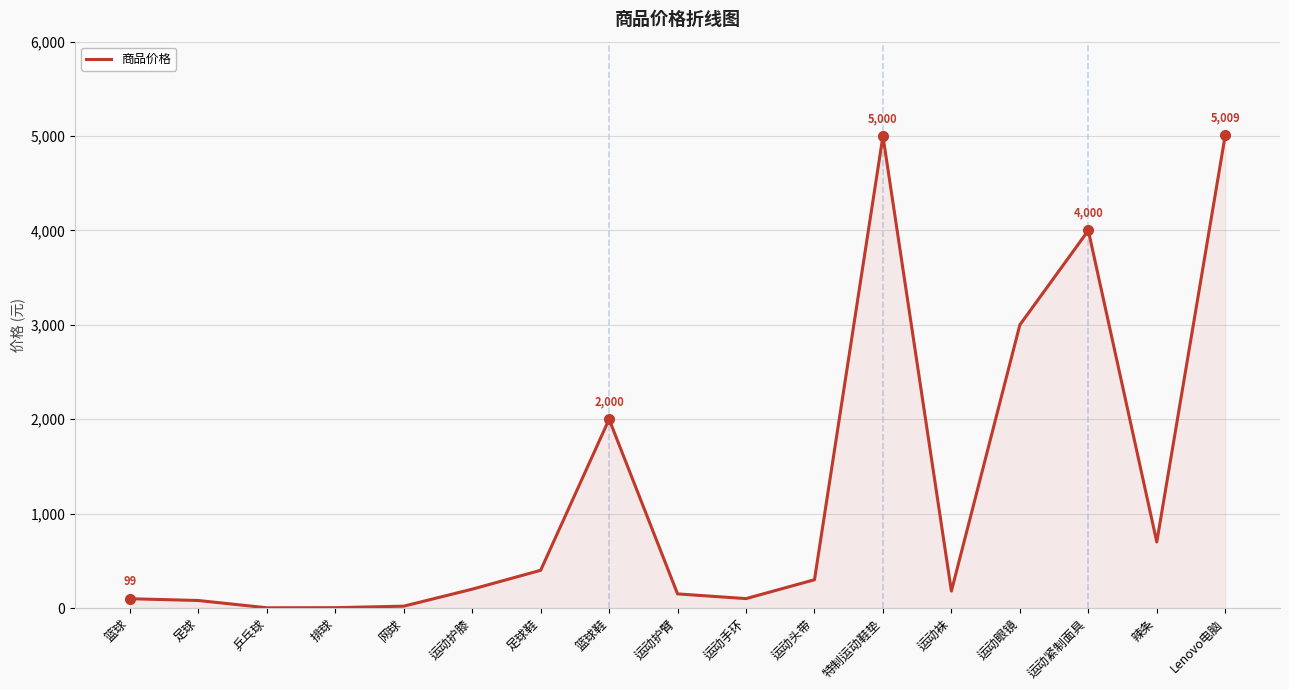

True or false: the data has more than 1 interior local peaks.

True